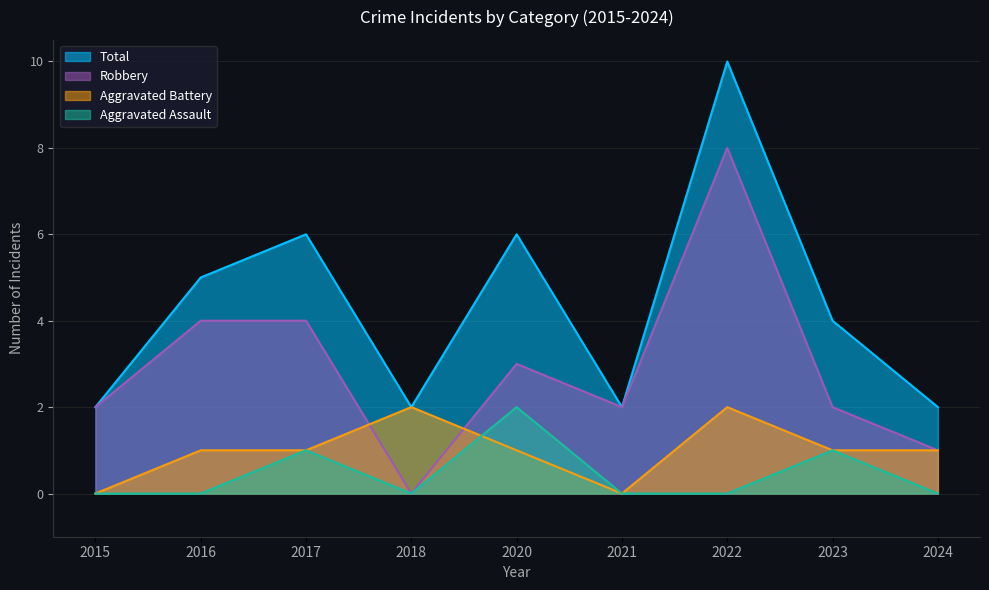

Count the Total values in the range 2 to 6.

8